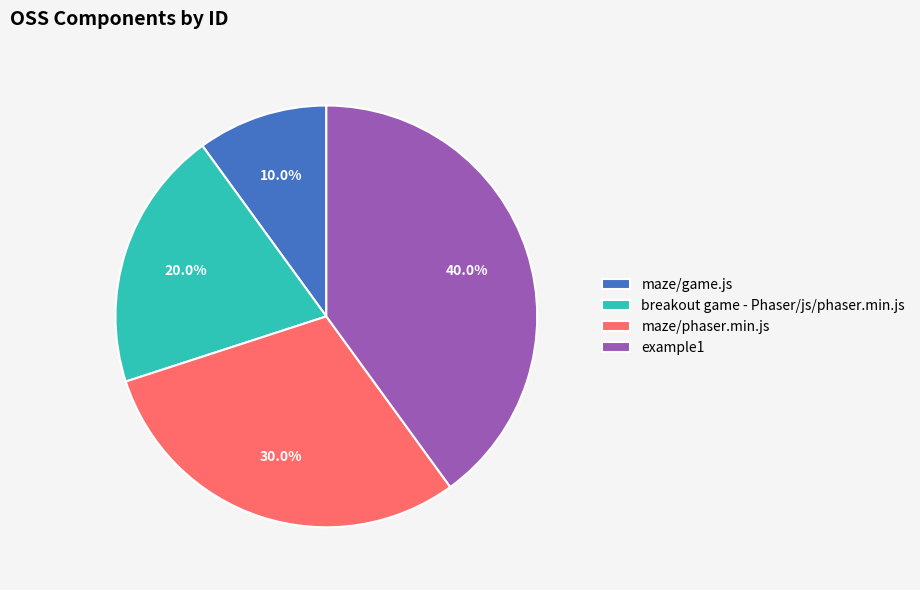

To the nearest percent, what portion does breakout game - Phaser/js/phaser.min.js represent?

20%